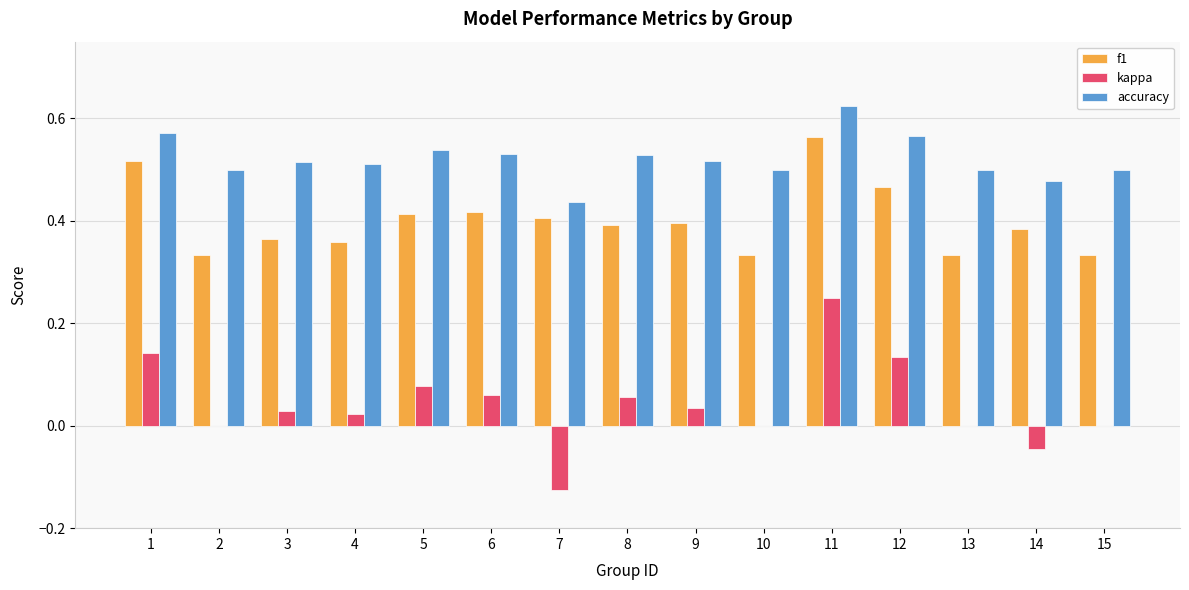

Between 1 and 11, which series saw the biggest shift?

kappa